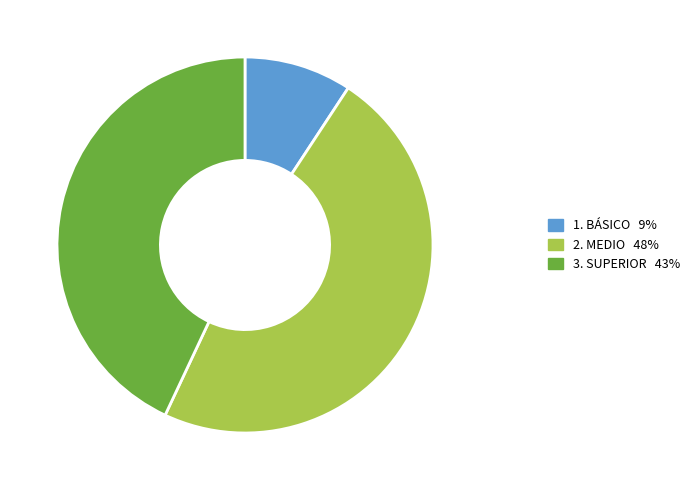

How many slices are in this pie chart?

3